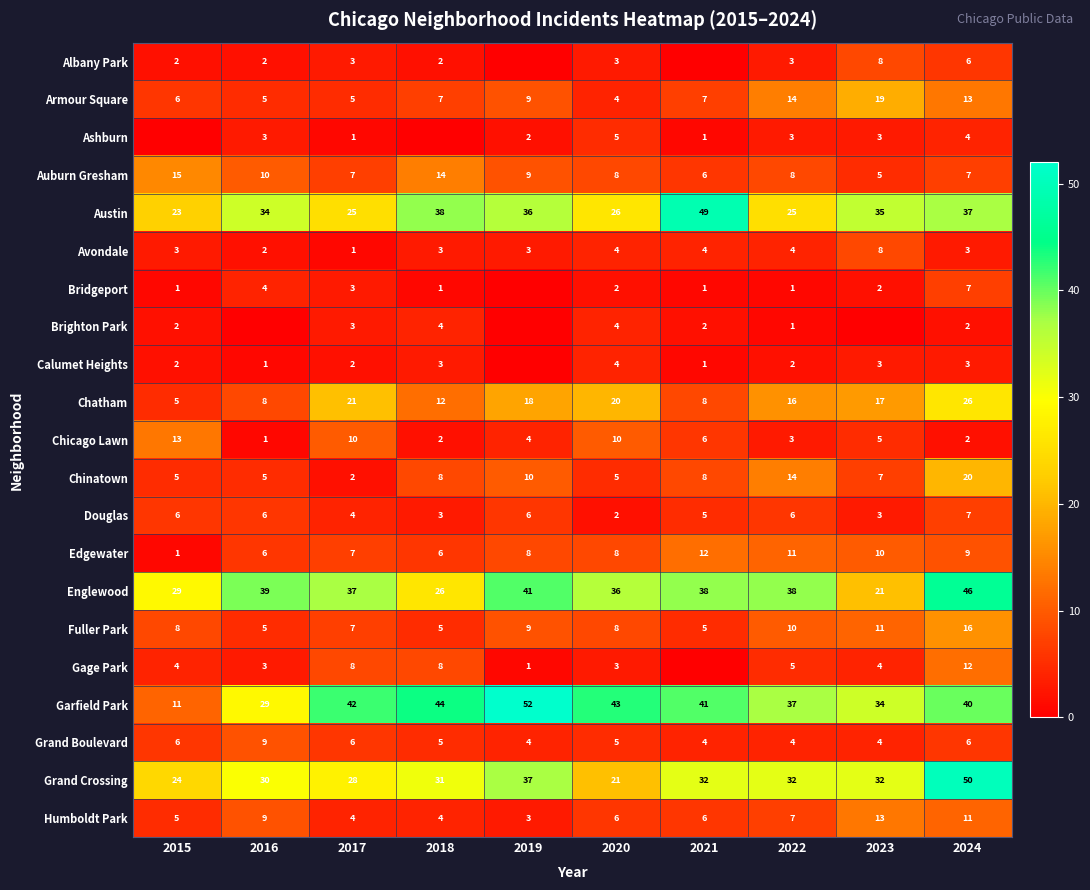

At which label is Grand Crossing closest to 35?

2019